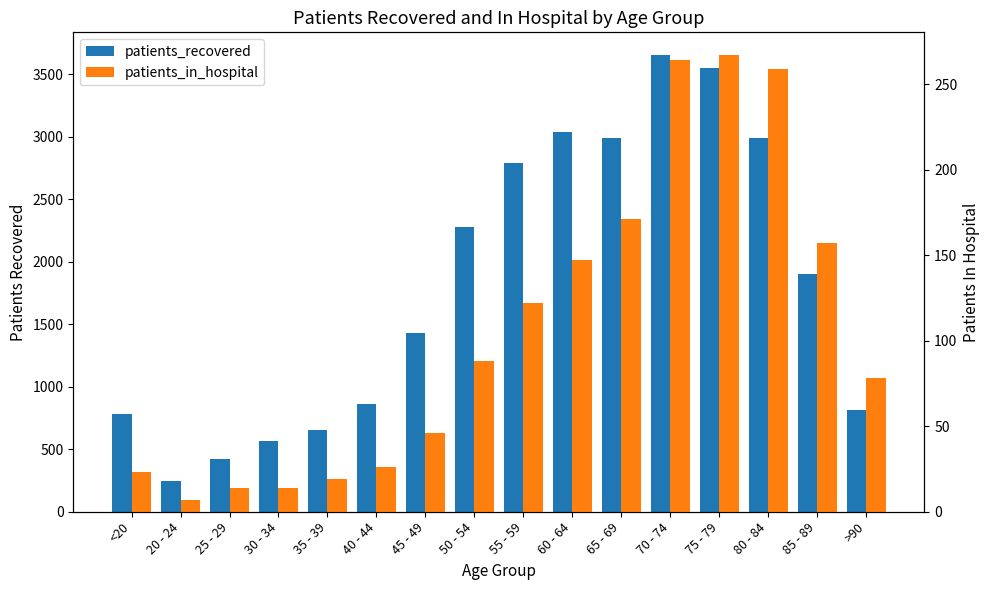

What is the total value across all series at 35 - 39?

675